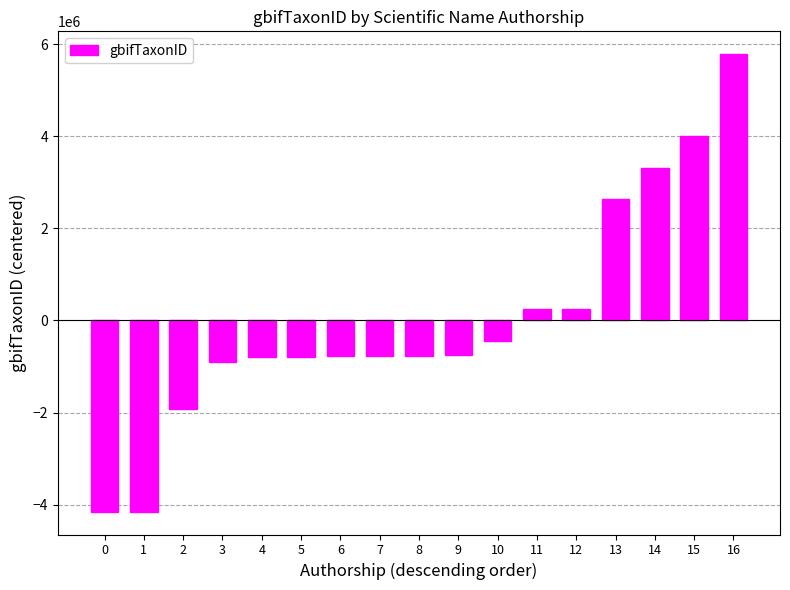

What is the change in value from 7 to 15?

+4786370.0